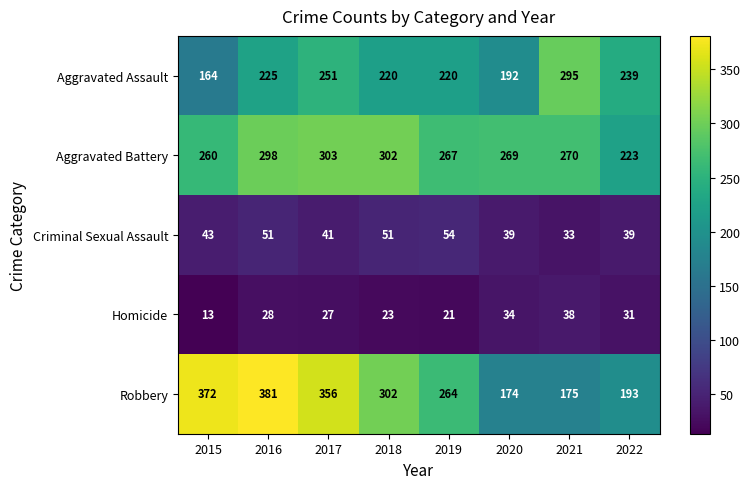

Rank the series at 2021 from lowest to highest value.

Criminal Sexual Assault, Homicide, Robbery, Aggravated Battery, Aggravated Assault